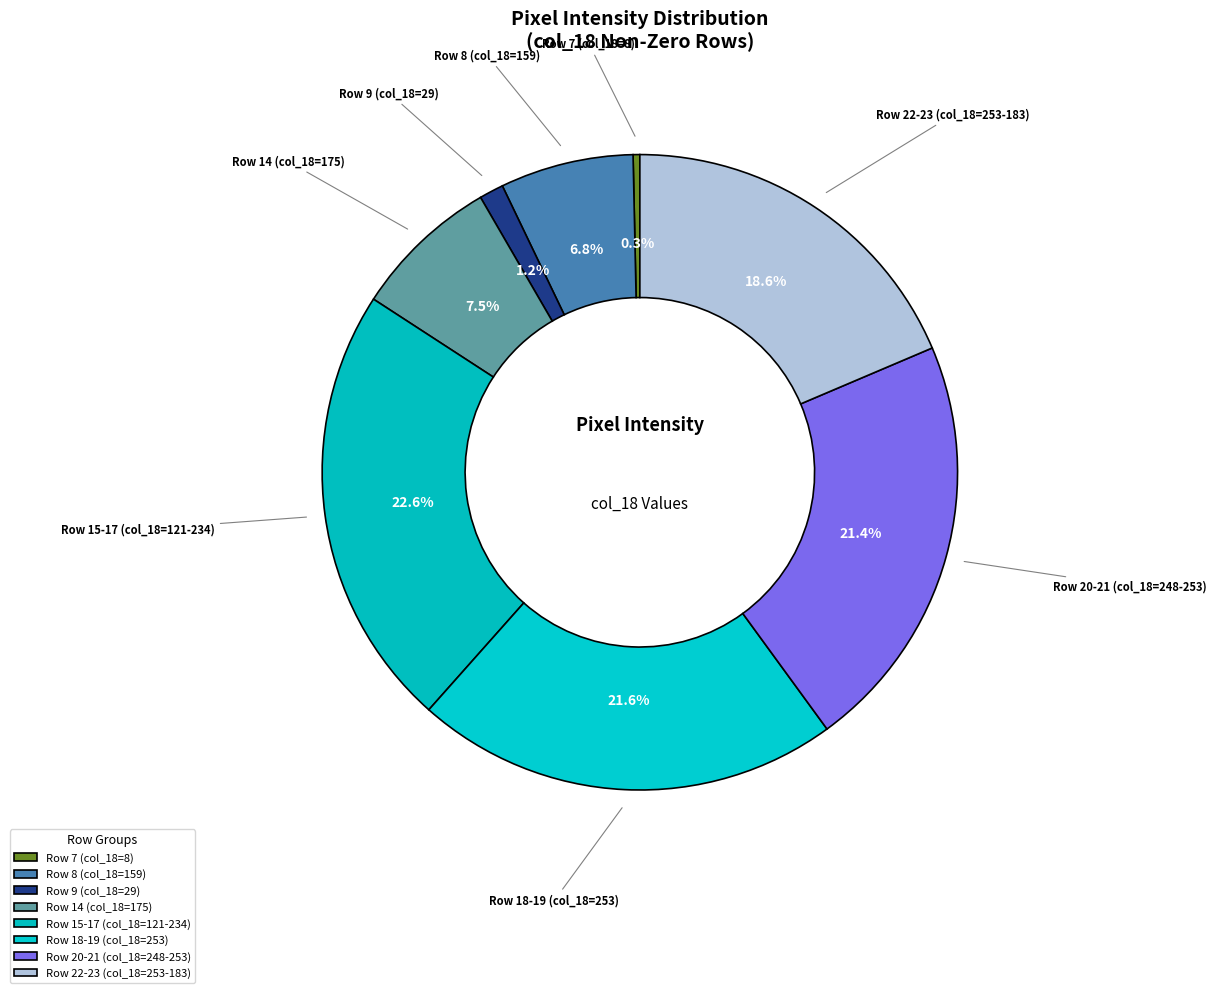

Between Row 14 (col_18=175) and Row 20-21 (col_18=248-253), which is larger?

Row 20-21 (col_18=248-253)